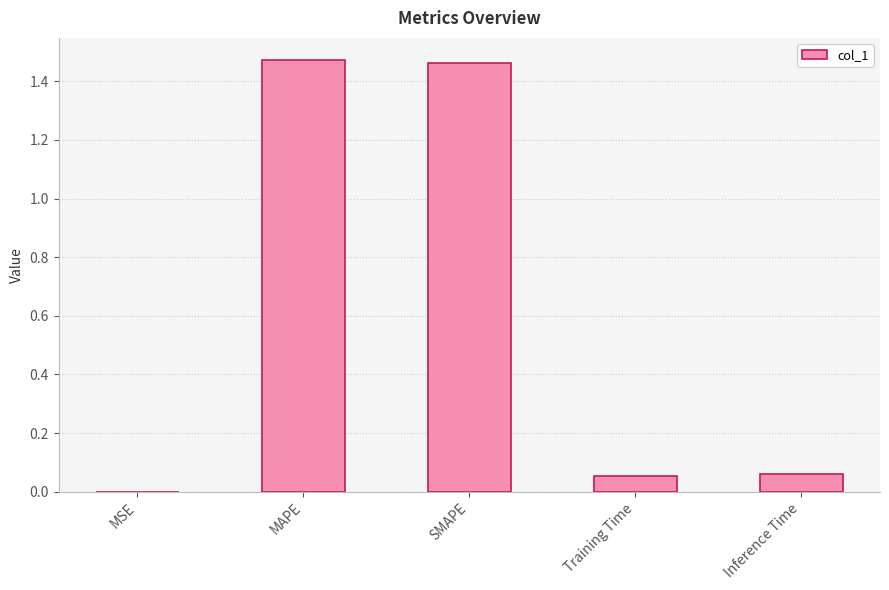

True or false: the data shows 0.3 at SMAPE.

False